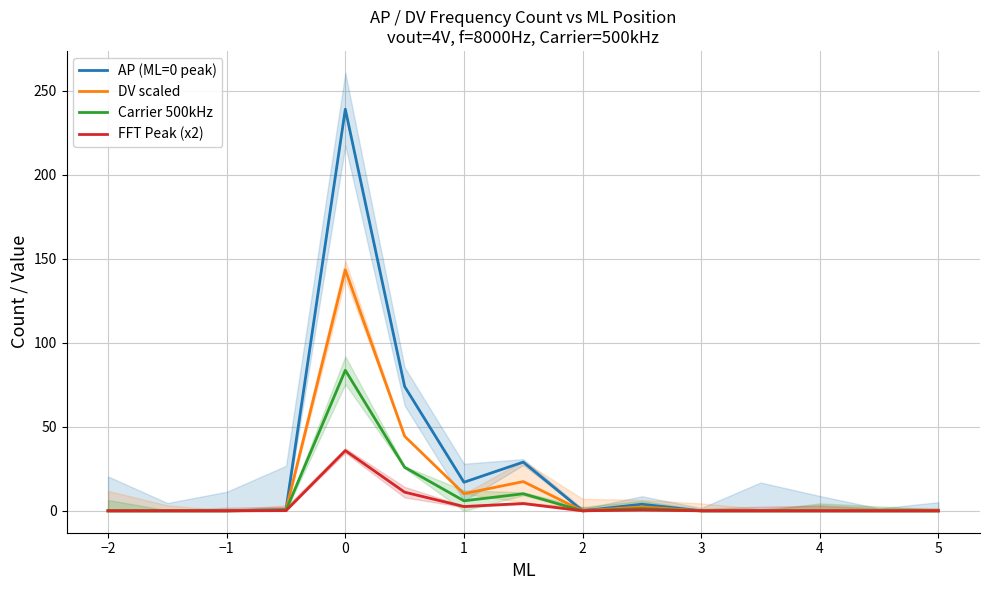

At 4, list the series in order from smallest to largest.

FFT Peak (x2), Carrier 500kHz, DV scaled, AP (ML=0 peak)